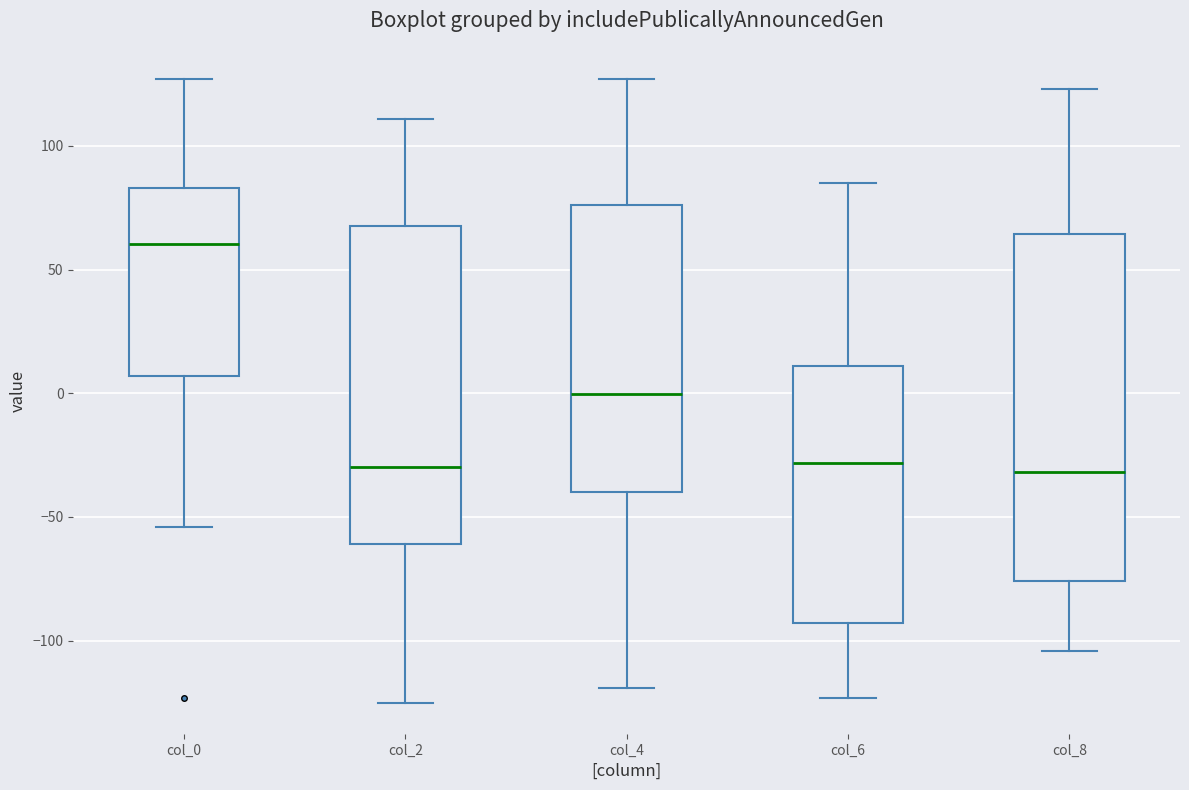

Reading left to right, read every box against the y-axis: the position of its median line, the range the box covers, and the ends of its whiskers. The values are not printed on the chart, so give them approximately, as read against the axis.

col_0: median 60, box 5 to 85, whiskers -55 to 125
col_2: median -30, box -60 to 70, whiskers -125 to 110
col_4: median 0, box -40 to 75, whiskers -120 to 125
col_6: median -30, box -95 to 10, whiskers -125 to 85
col_8: median -30, box -75 to 65, whiskers -105 to 125